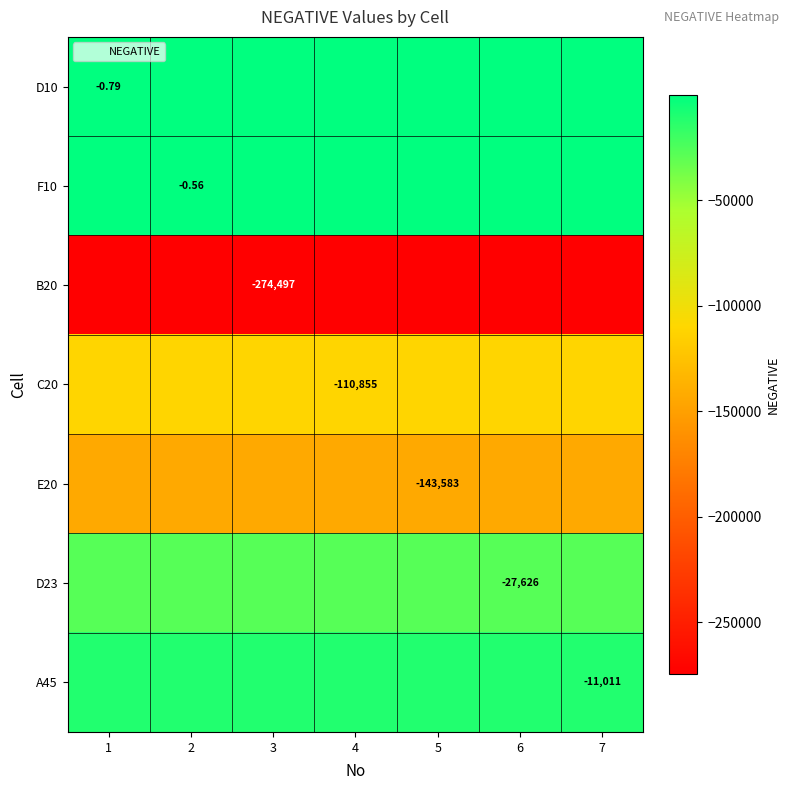

Between 1 and 6, which is larger?

1